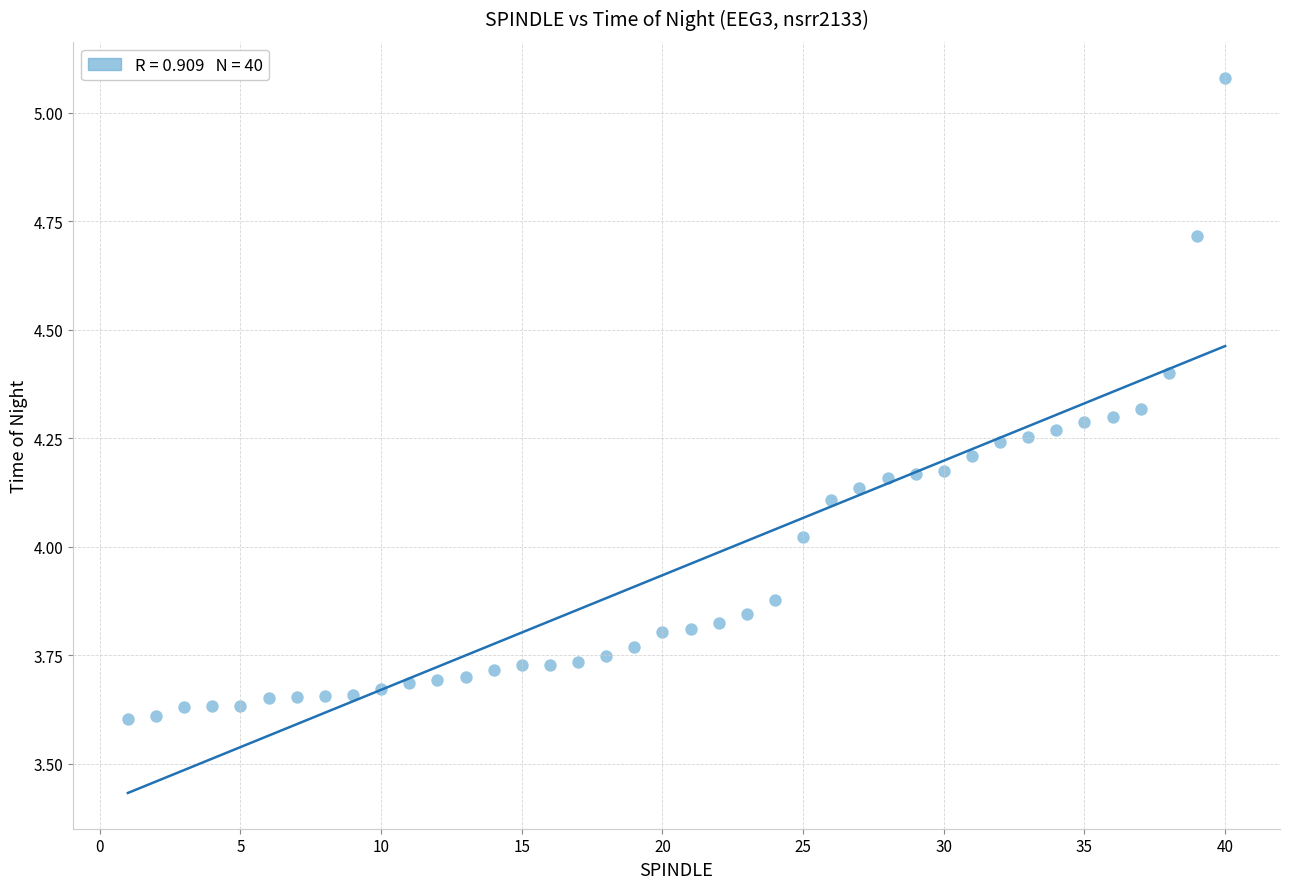

What is the range of X values (max minus min)?

39.0